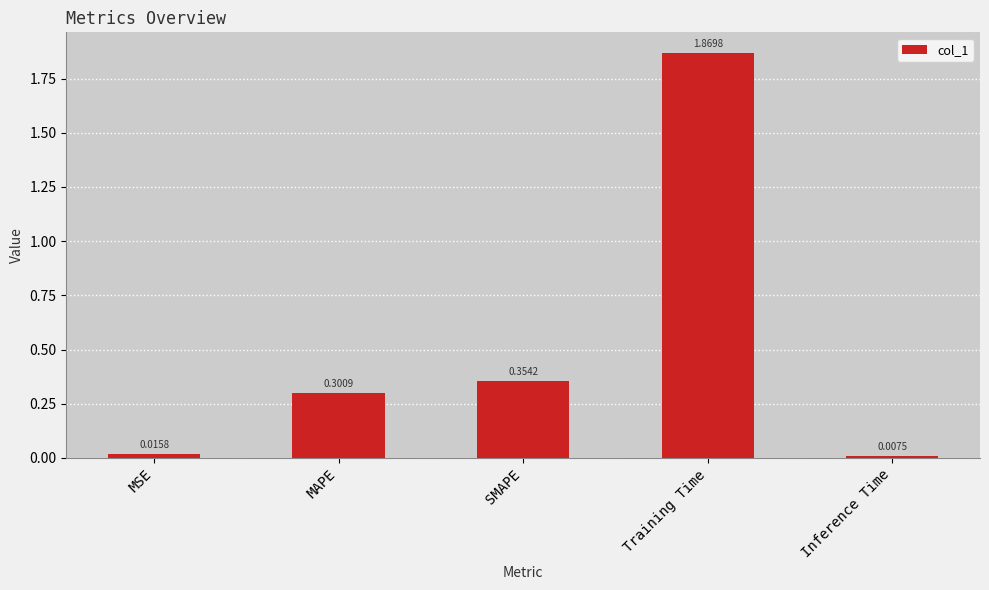

Which has a higher value, MAPE or SMAPE?

SMAPE